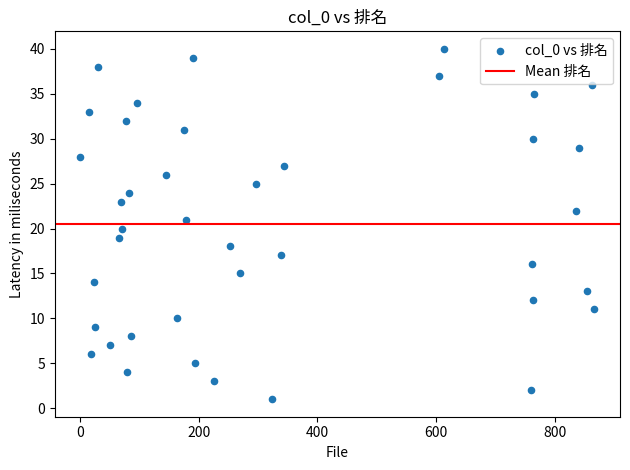

What is the range of X values (max minus min)?

865